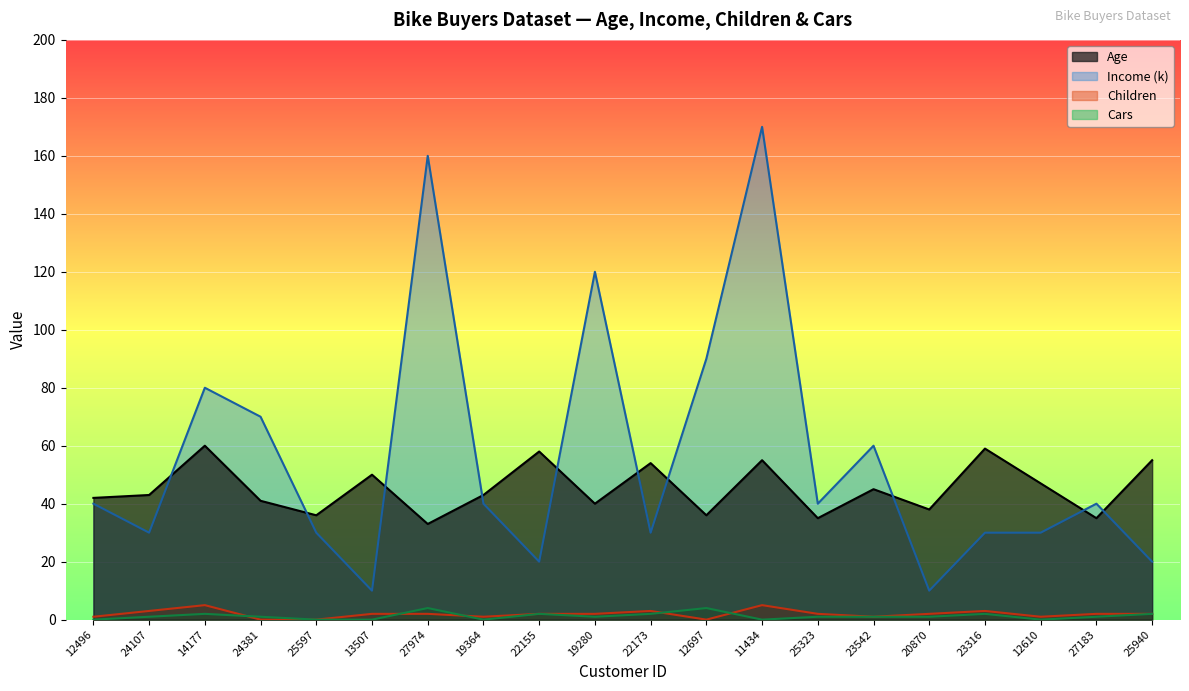

At which label does Children first exceed 2?

24107